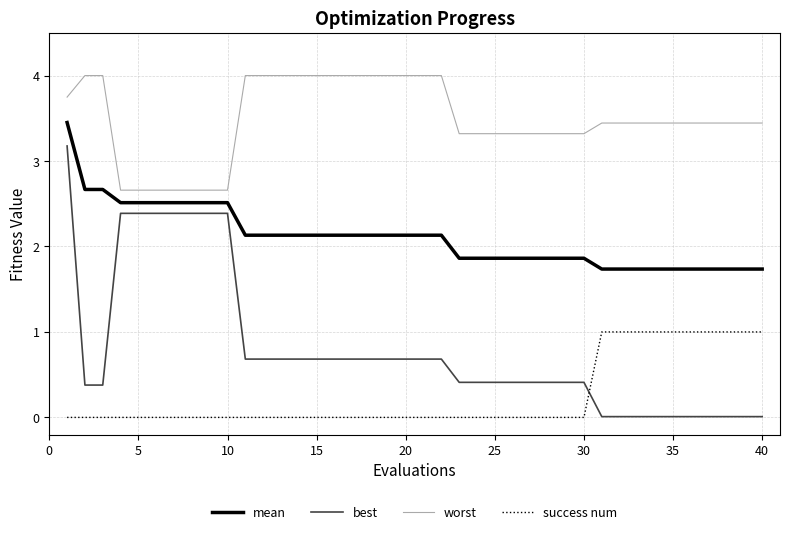

List the series in order of their peak value, highest first.

worst, mean, best, success num